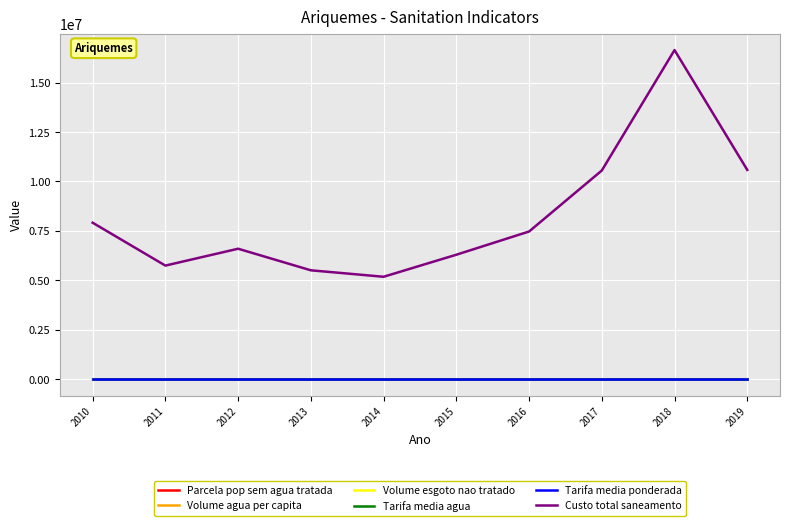

The value of Volume esgoto nao tratado at 2013 is 2220.1. True or false?

True